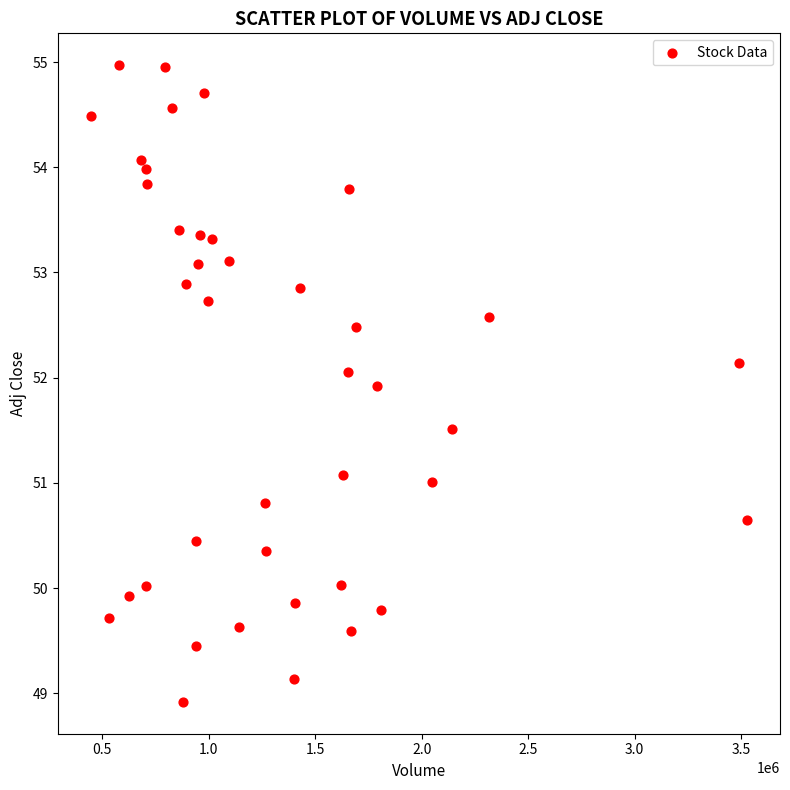

What is the range of X values (max minus min)?

3083800.0